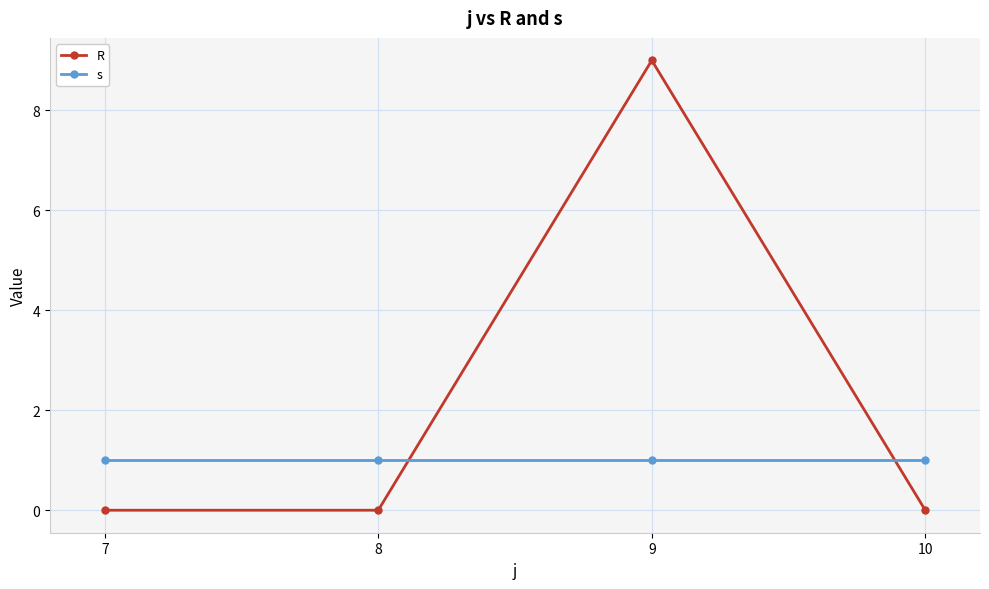

What is the total value across all series at 10?

1